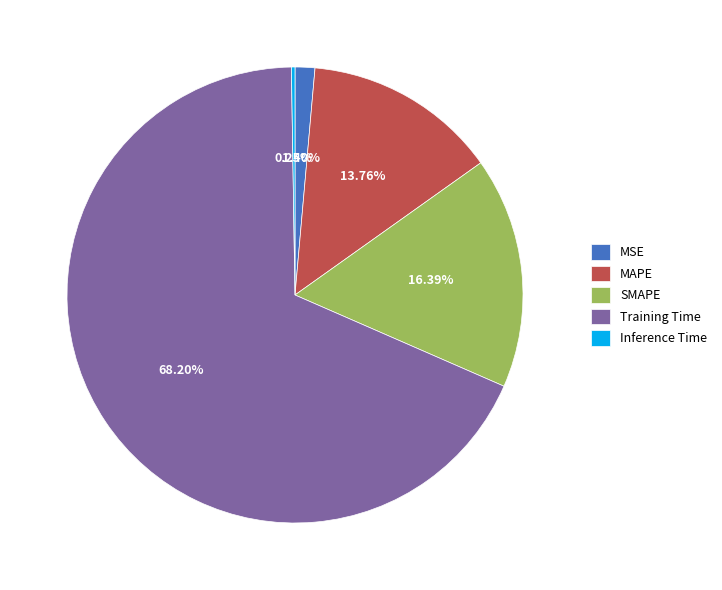

Between MAPE and MSE, which is larger?

MAPE